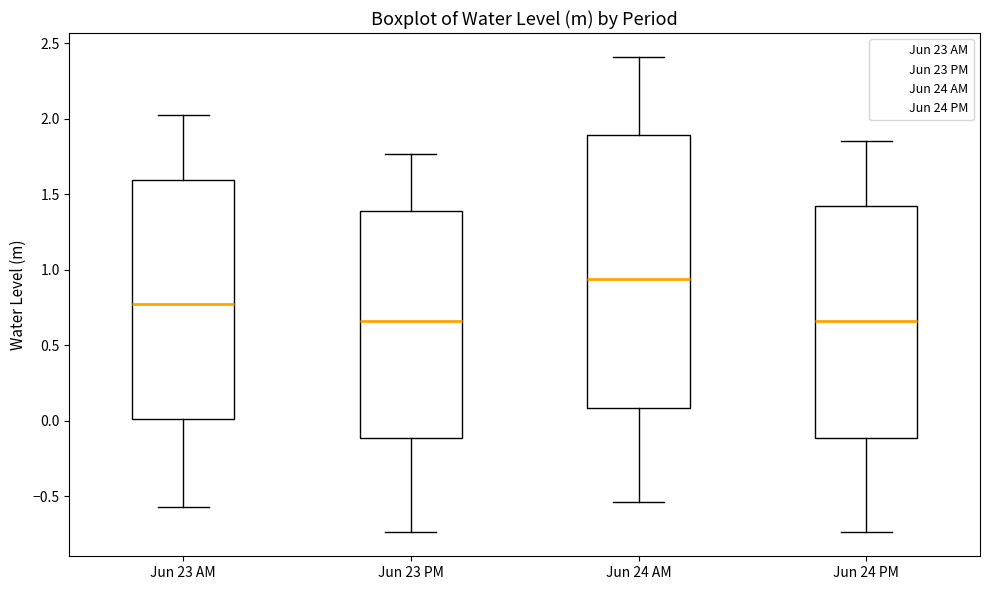

Reading left to right, read every box against the y-axis: the position of its median line, the range the box covers, and the ends of its whiskers. The values are not printed on the chart, so give them approximately, as read against the axis.

Jun 23 AM: median 0.75, box 0.00 to 1.60, whiskers -0.55 to 2.00
Jun 23 PM: median 0.65, box -0.10 to 1.40, whiskers -0.75 to 1.75
Jun 24 AM: median 0.95, box 0.10 to 1.90, whiskers -0.55 to 2.40
Jun 24 PM: median 0.65, box -0.10 to 1.40, whiskers -0.75 to 1.85